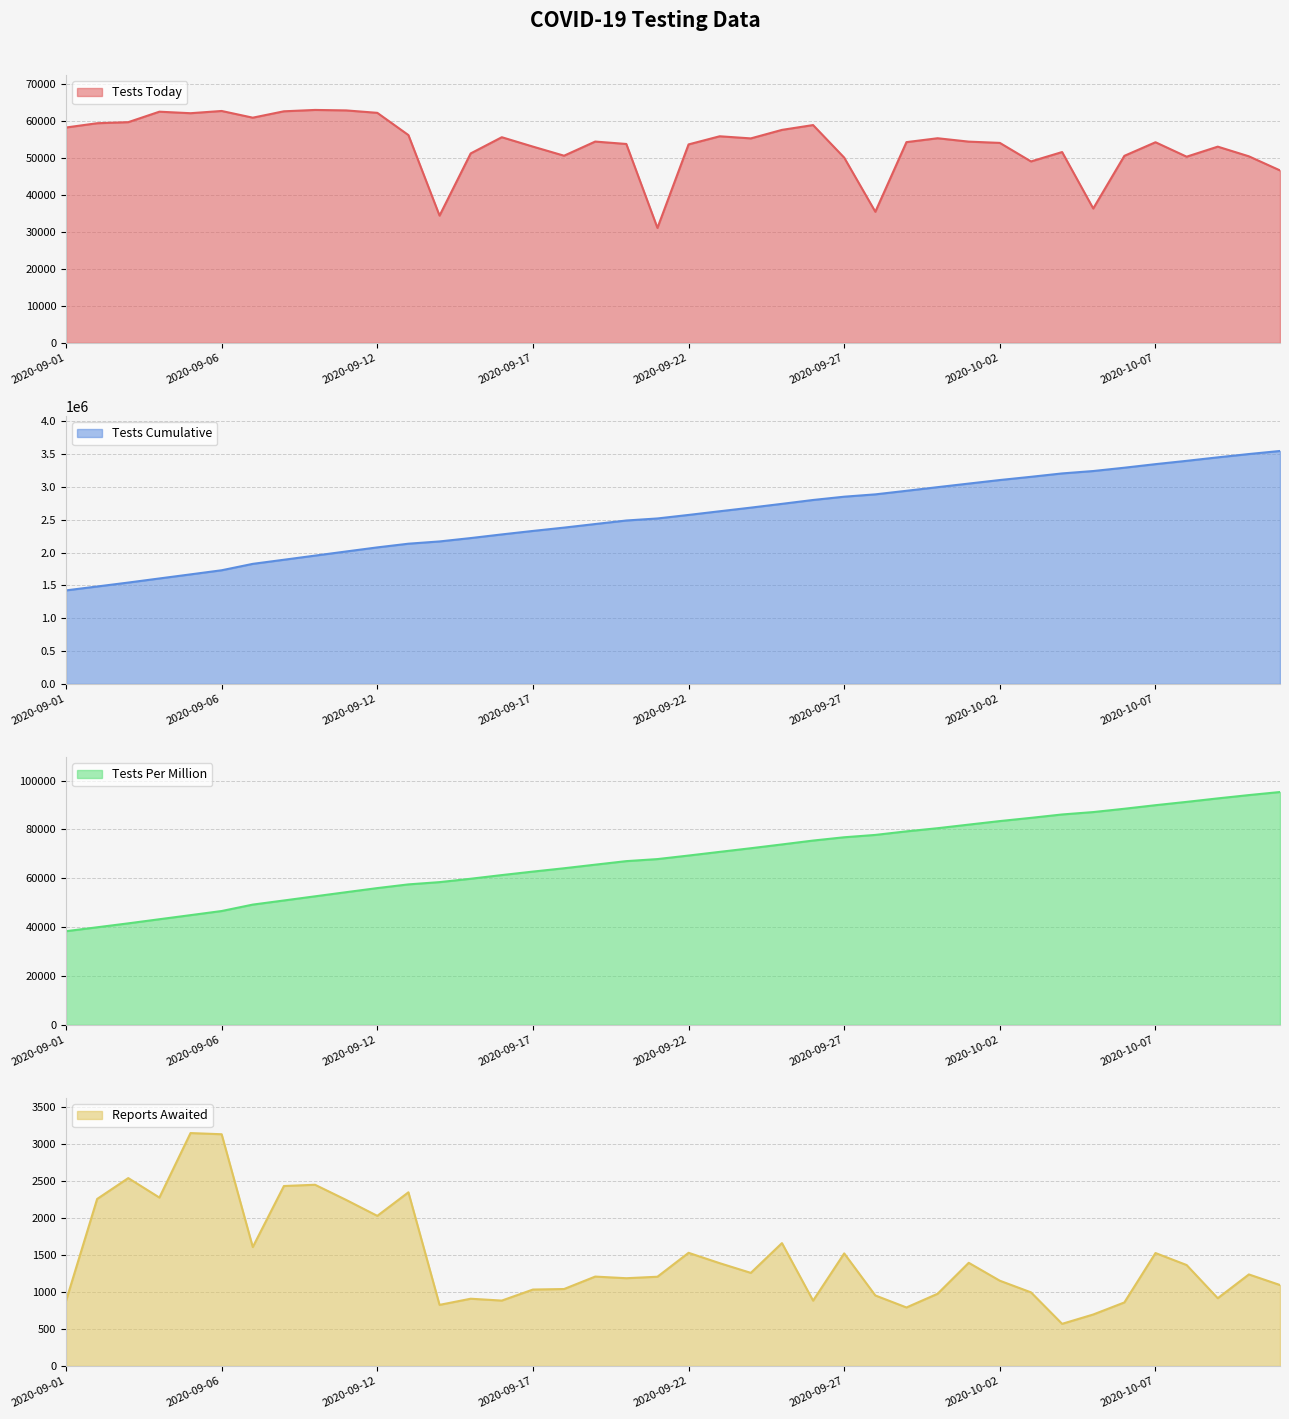

Reading right to left, transcribe all the data shown in this chart.

tests_today: 46657	50469	53086	50367	54277	50598	36348	51623	49084	54098	54443	55359	54308	35465	50108	58925	57621	55318	55892	53690	31095	53811	54459	50634	53094	55636	51247	34427	56217	62234	62890	63017	62649	60923	62736	62132	62543	59711	59421	58264
tests_cumulative: 3547051	3500394	3449925	3396839	3346472	3292195	3241597	3205249	3153626	3104542	3050444	2996001	2940642	2886334	2850869	2800761	2741836	2684215	2628897	2573005	2519315	2488220	2434409	2379950	2329316	2276222	2220586	2169339	2134912	2078695	2016461	1953571	1890554	1827905	1730389	1667653	1605521	1542978	1483267	1423846
tests_per_million: 95299	94046	92690	91264	89910	88452	87092	86116	84729	83410	81957	80494	79206	77743	76788	75438	73851	72299	70809	69304	67858	67020	65570	64104	62740	61310	59811	58431	57504	55989	54313	52619	50922	49234	46608	44918	43245	41560	39952	38351
reports_awaited: 1093	1236	915	1363	1525	858	695	569	994	1151	1393	975	790	952	1520	882	1659	1257	1388	1528	1205	1185	1207	1039	1032	883	908	825	2345	2027	2242	2447	2430	1606	3129	3145	2274	2537	2255	878